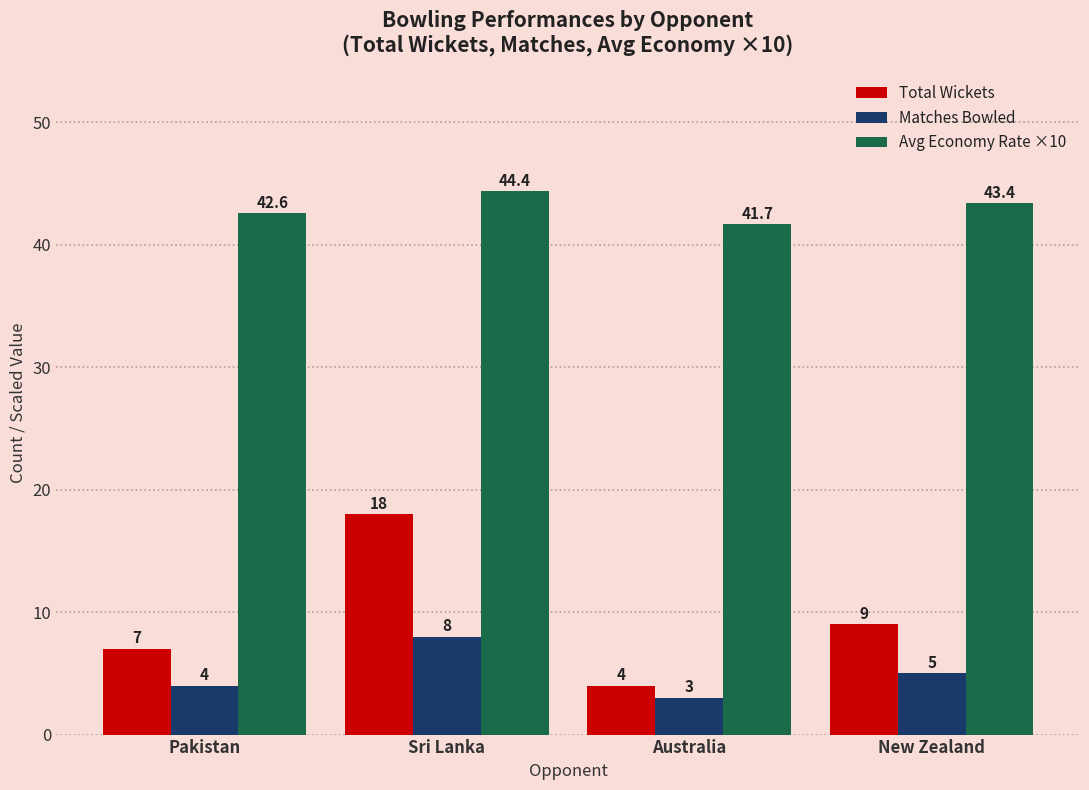

What is the average value of the Matches Bowled series?

5.0